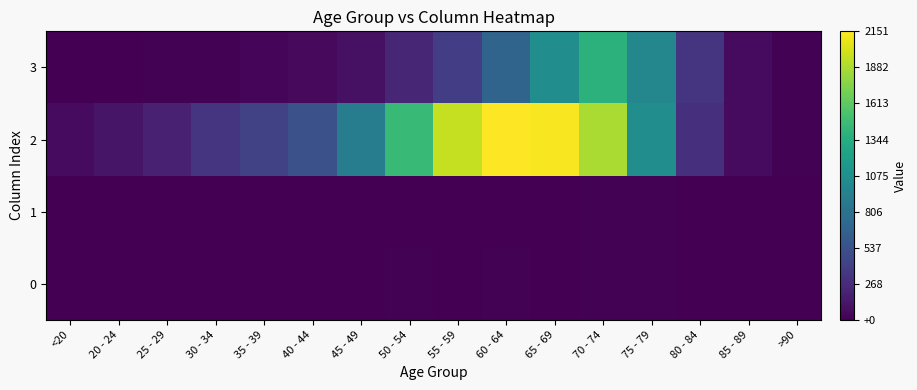

How many categories are shown in the chart?

16